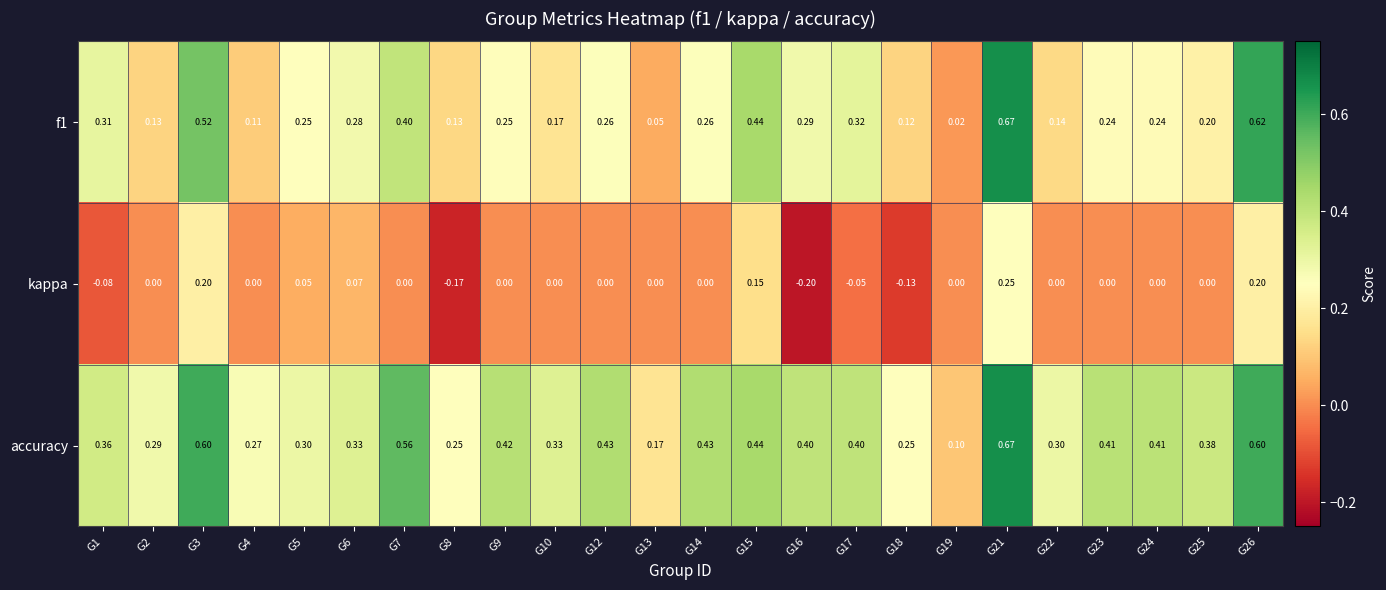

Which series changed the most between G6 and G17?

kappa